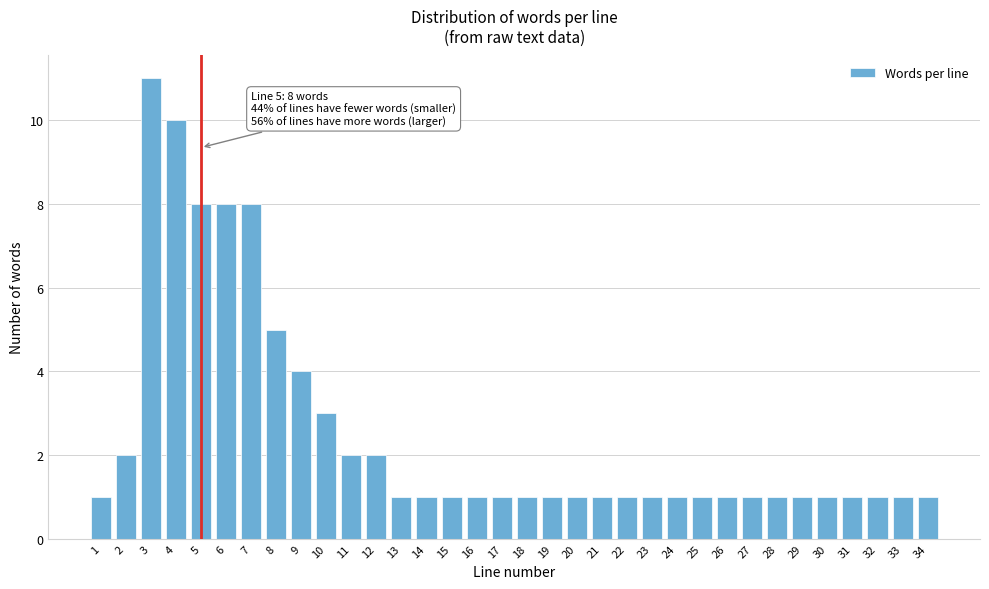

What is the difference between the second highest and minimum values?

9